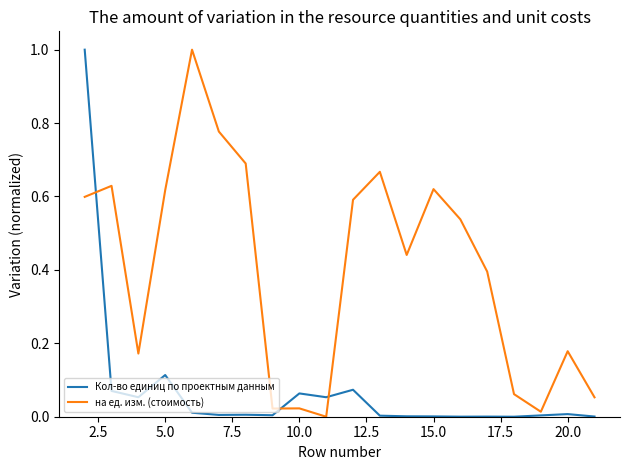

What is the highest value of the Кол-во единиц по проектным данным series?

1.0